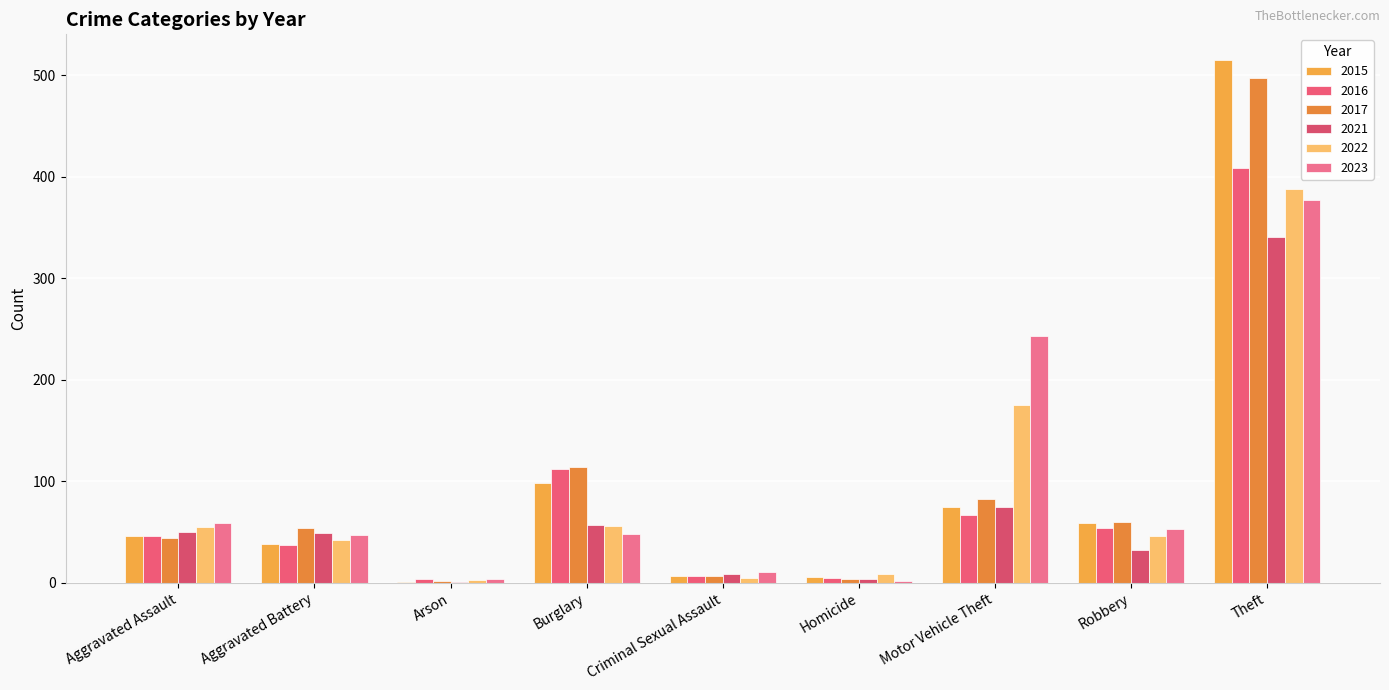

How many groups of bars are there?

9